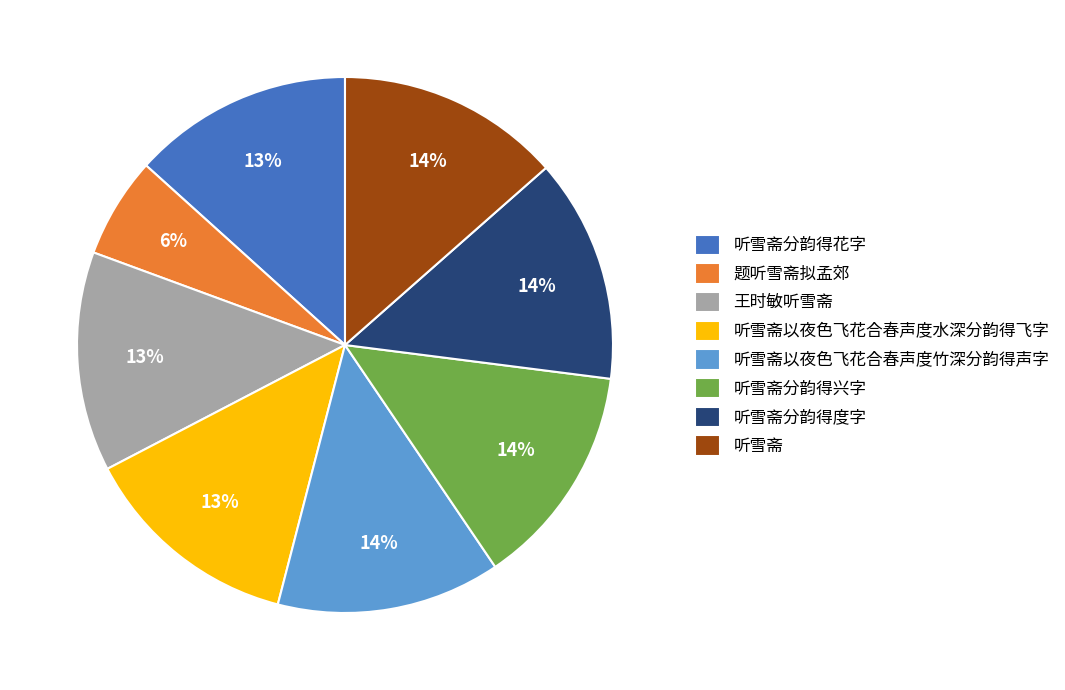

To the nearest percent, what percentage of the pie is 听雪斋以夜色飞花合春声度水深分韵得飞字?

13%